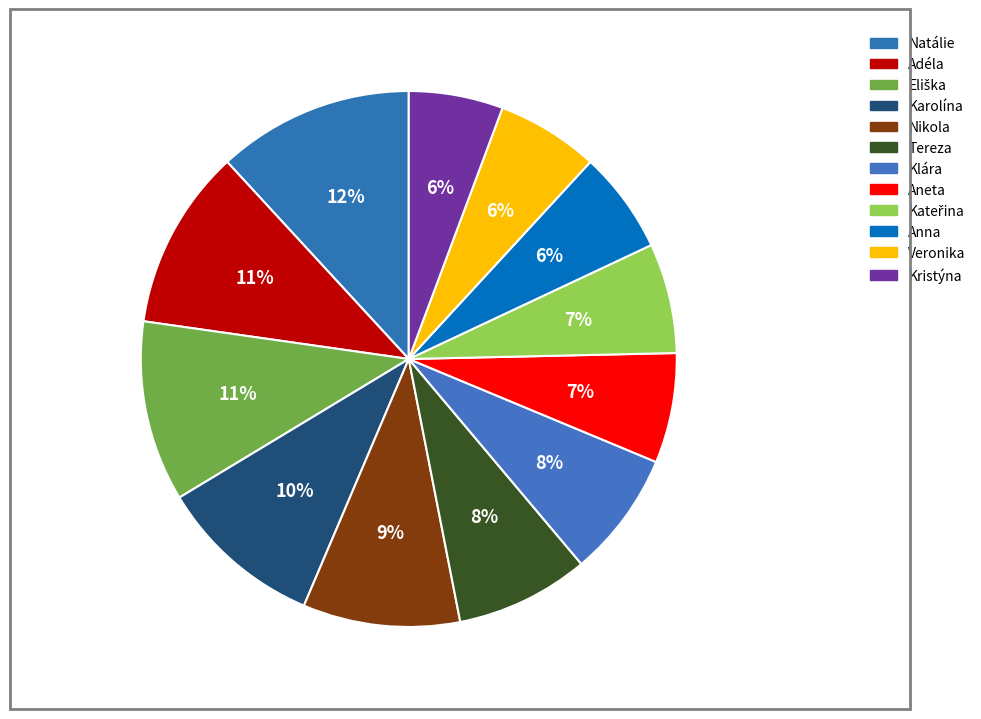

Is it true that Aneta is 18% of the pie?

False